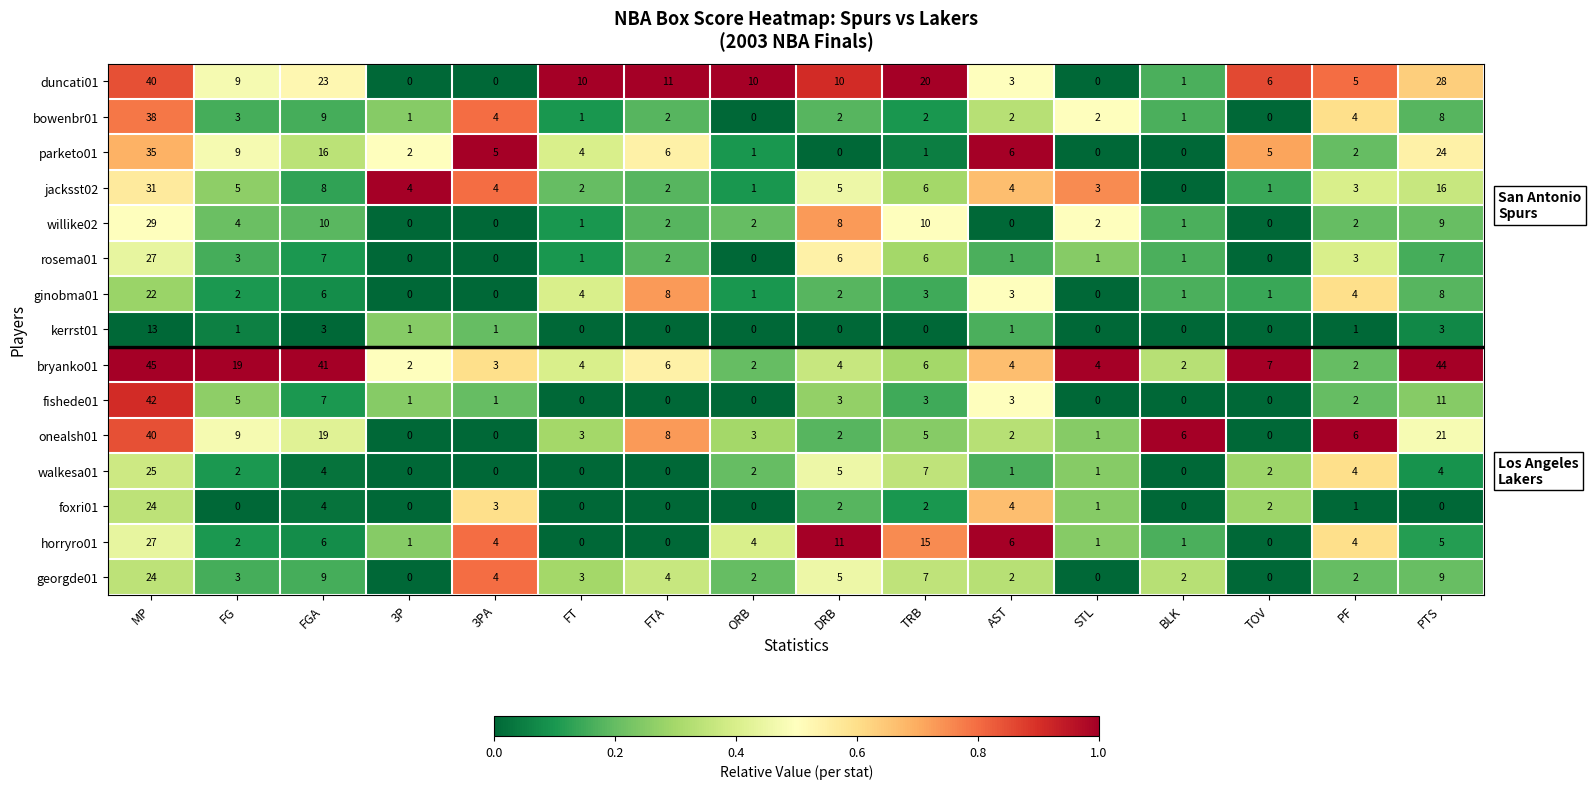

Is the value of fishede01 at MP greater than the value of bryanko01 at MP?

No